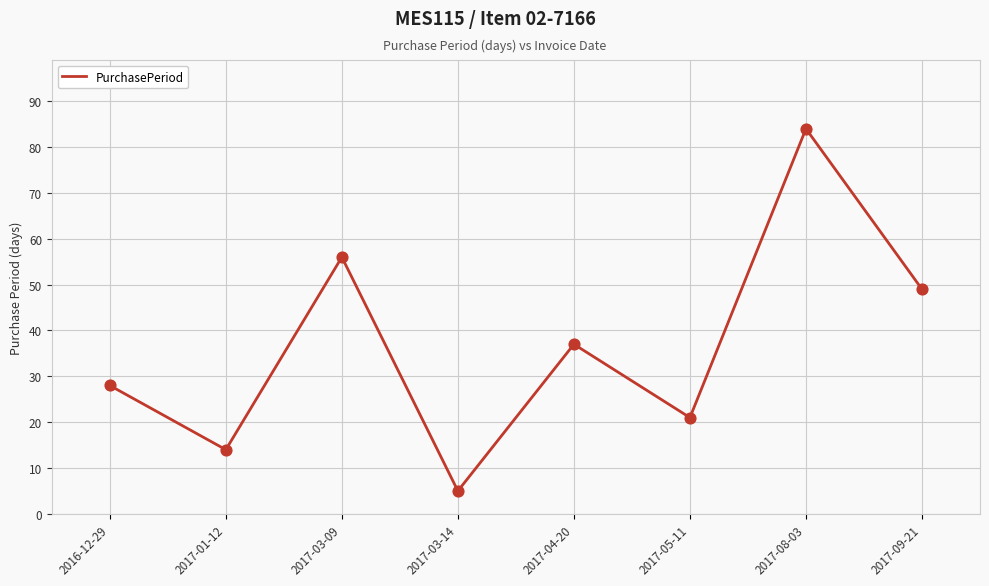

What is the ratio of the value at 2017-08-03 to the value at 2017-03-09?

1.5